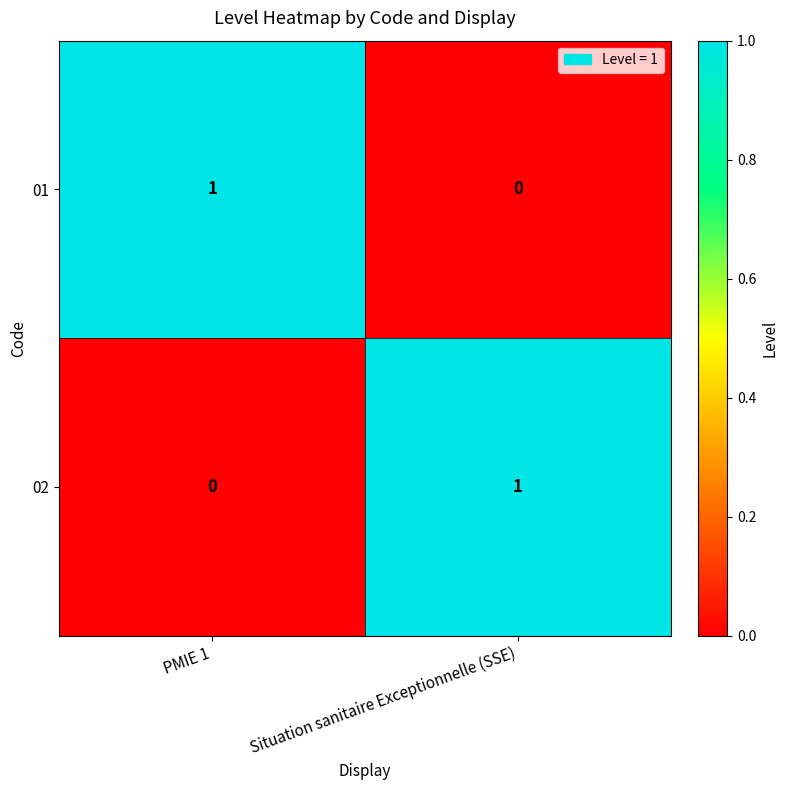

At which label does 02 reach its peak?

Situation sanitaire Exceptionnelle (SSE)